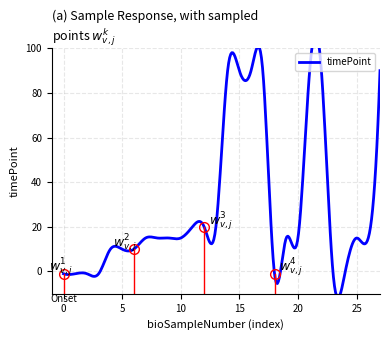

Is this an area chart (filled region under the line)?

No